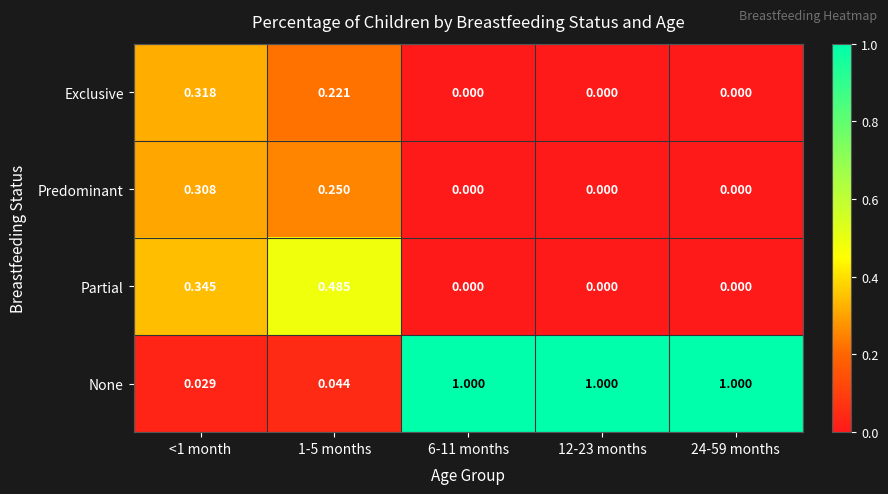

Is the value of None at 12-23 months greater than the value of Partial at 24-59 months?

Yes